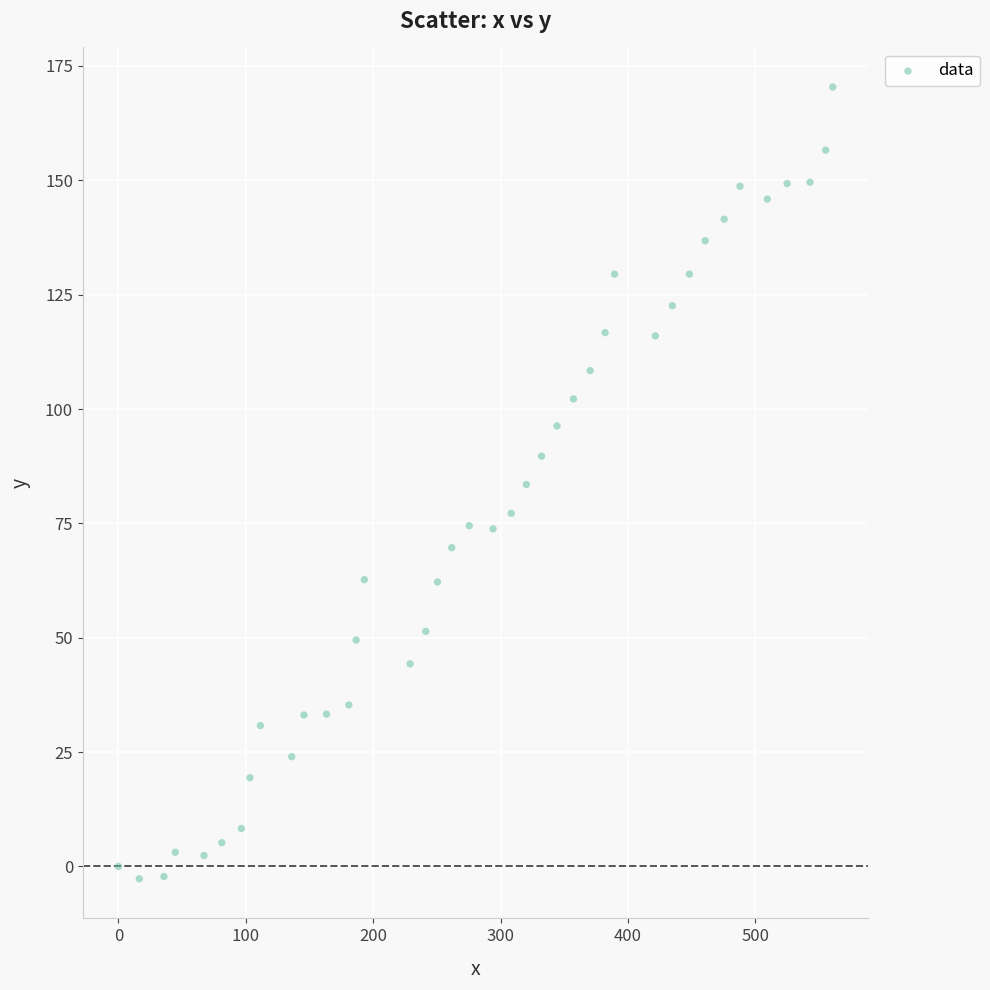

What is the range of Y values (max minus min)?

173.1